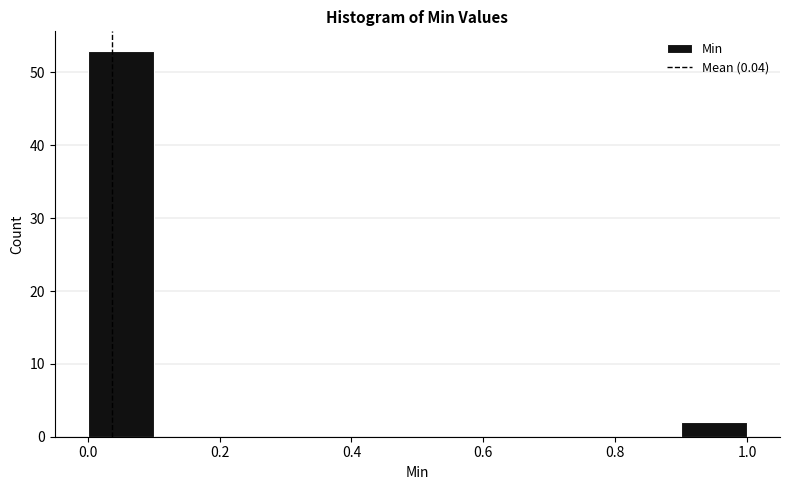

Reading left to right, list every bar in this chart as the range it spans on the x-axis followed by its height. The values are not printed on the chart, so give them approximately, as read against the axis.

0.0 to 0.1: 53
0.1 to 0.2: 0
0.2 to 0.3: 0
0.3 to 0.4: 0
0.4 to 0.5: 0
0.5 to 0.6: 0
0.6 to 0.7: 0
0.7 to 0.8: 0
0.8 to 0.9: 0
0.9 to 1.0: 2